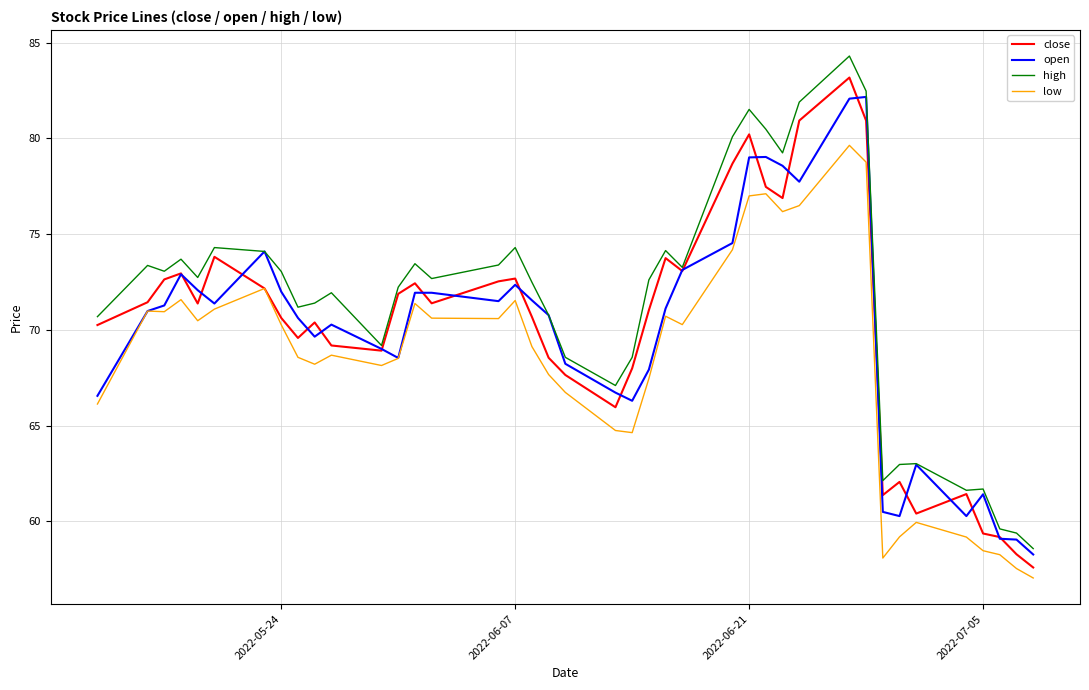

True or false: high and low intersect in this chart.

False